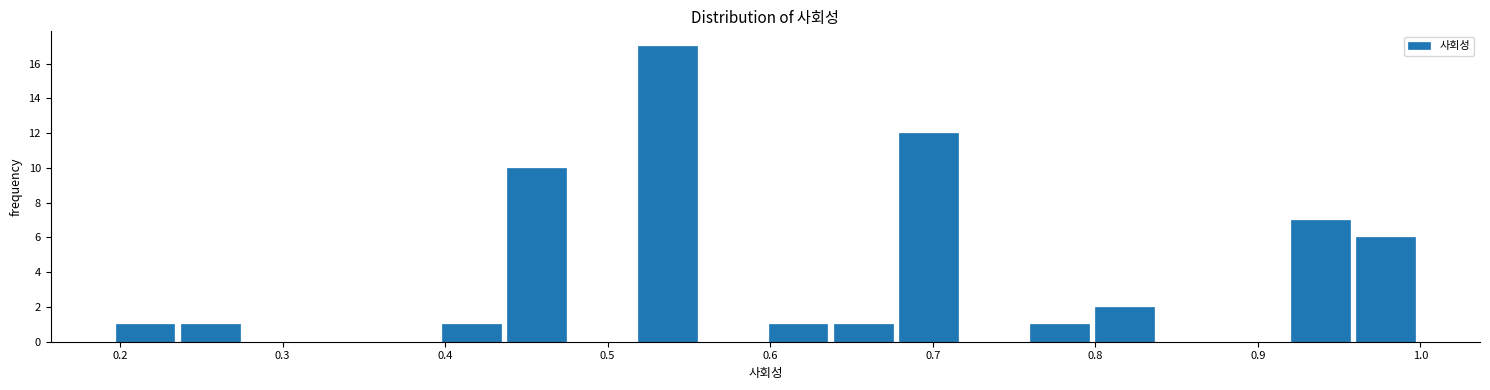

What is the height of the bar covering 0.40 to 0.44 on the x-axis? Neither the bar edges nor the heights are printed on the chart, so give them approximately, as read against the axes.

1